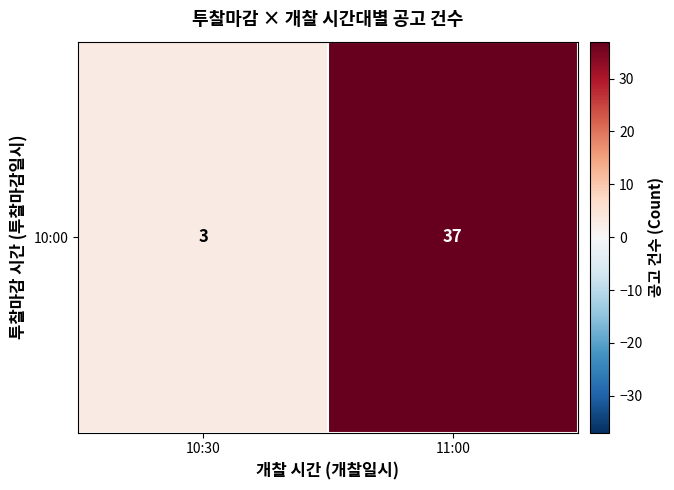

Between 11:00 and 10:30, which is larger?

11:00